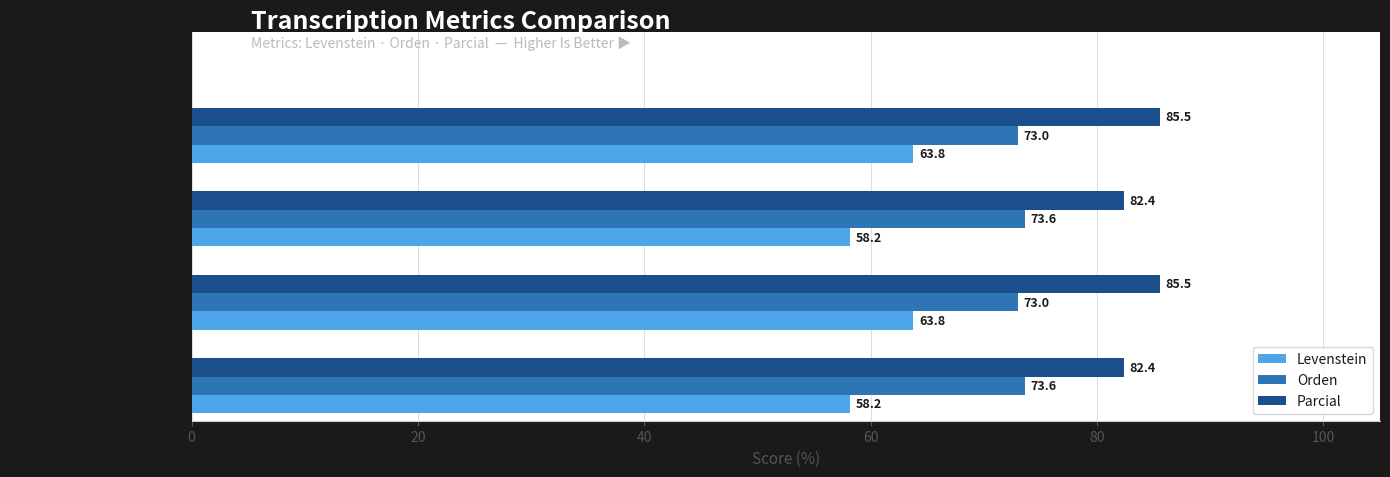

List the series in order of their overall mean, lowest first.

Levenstein, Orden, Parcial